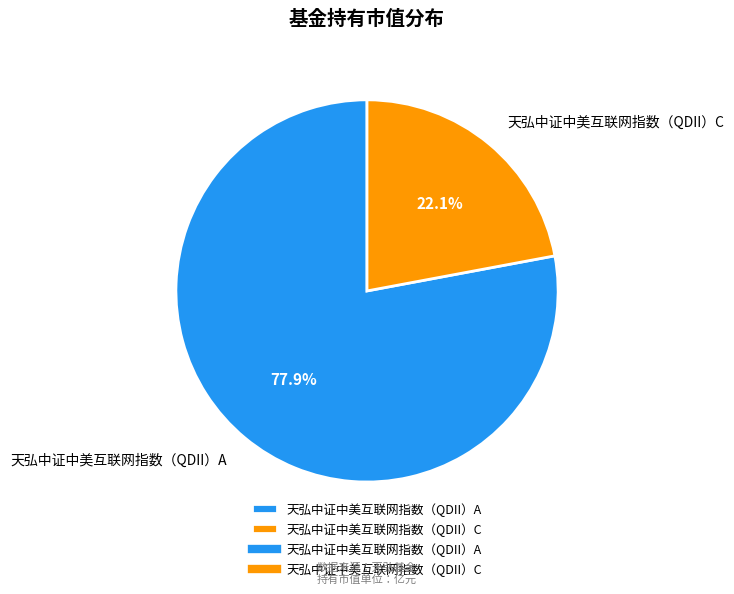

How many slices are in this pie chart?

2